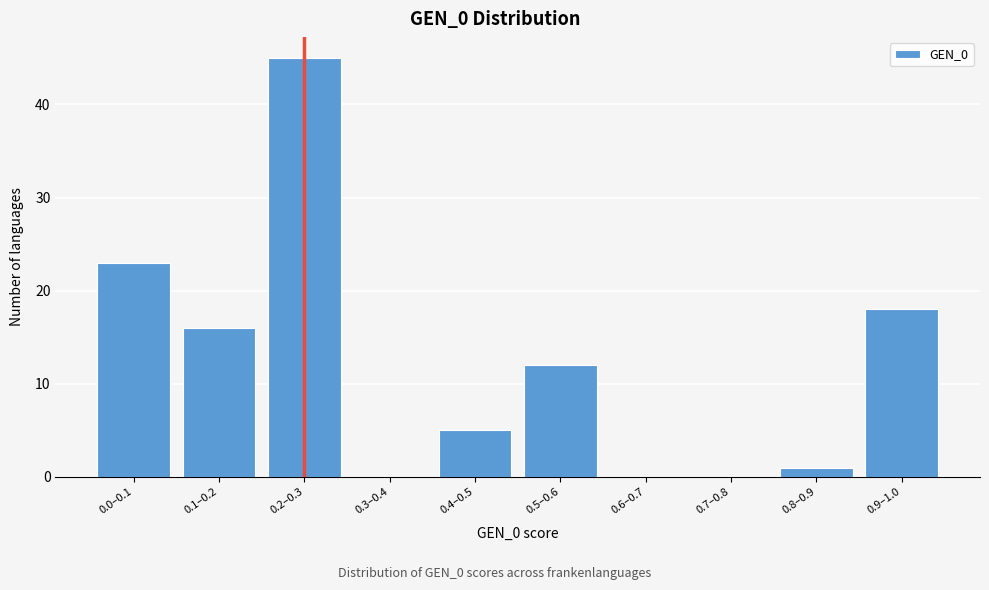

Reading left to right, transcribe all the data shown in this chart.

0.0–0.1=23	0.1–0.2=16	0.2–0.3=45	0.3–0.4=0	0.4–0.5=5	0.5–0.6=12	0.6–0.7=0	0.7–0.8=0	0.8–0.9=1	0.9–1.0=18